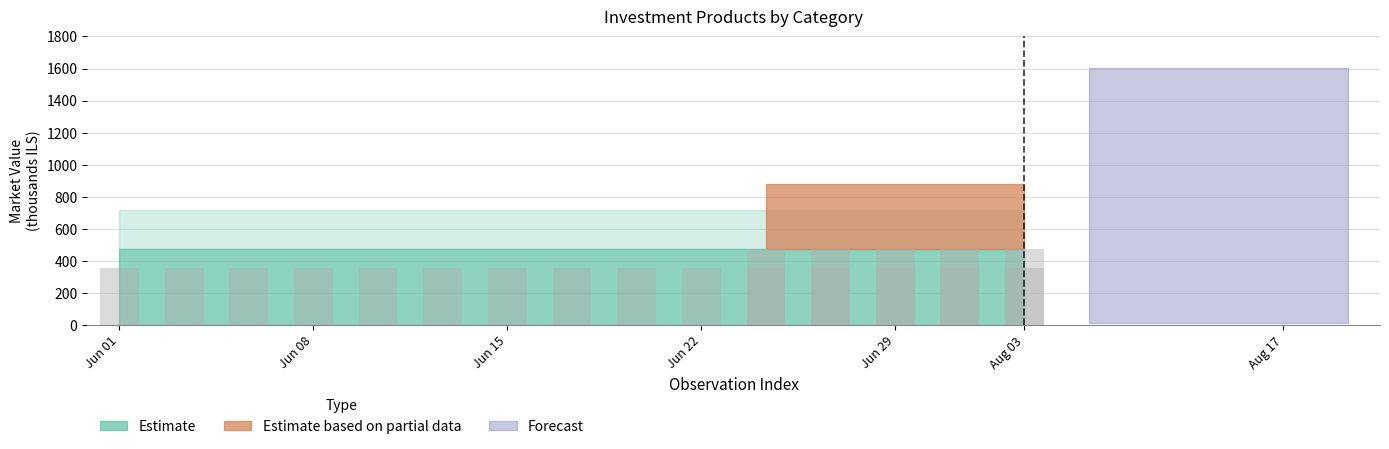

At 10, list the series in order from smallest to largest.

Estimate based on partial data, Forecast, Estimate